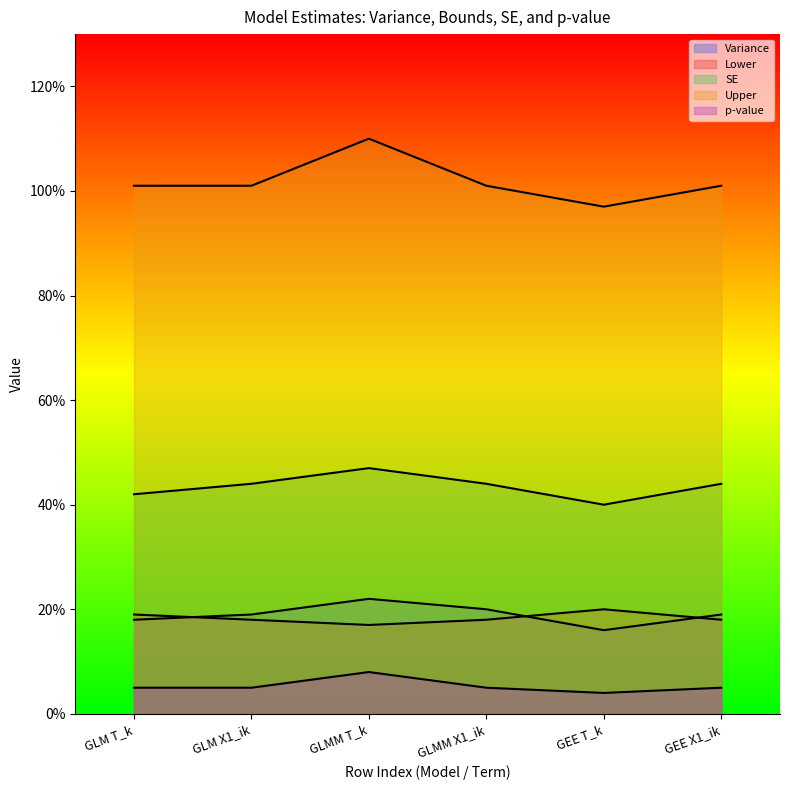

What is the label of the 1st point from the left?

GLM T_k